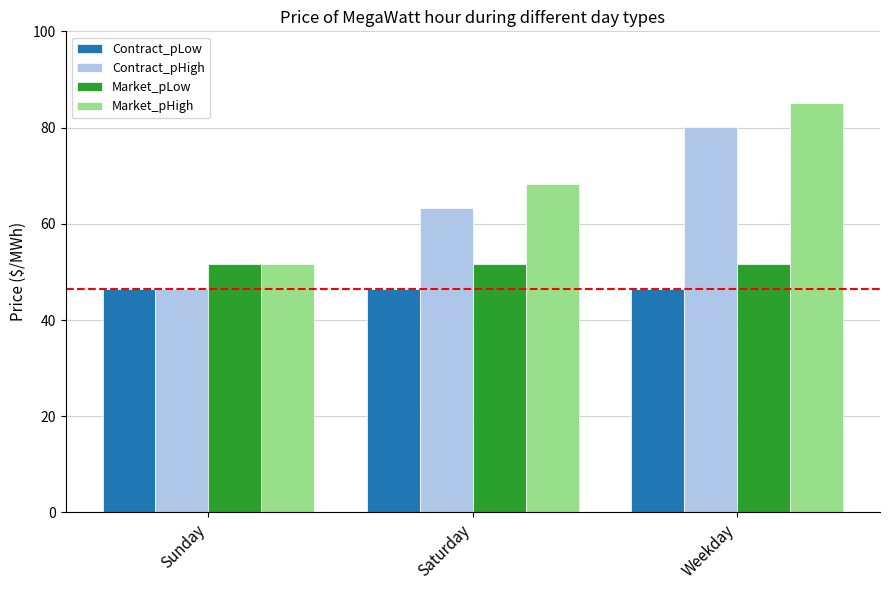

Is it true that Market_pLow equals 75.3 at Sunday?

False